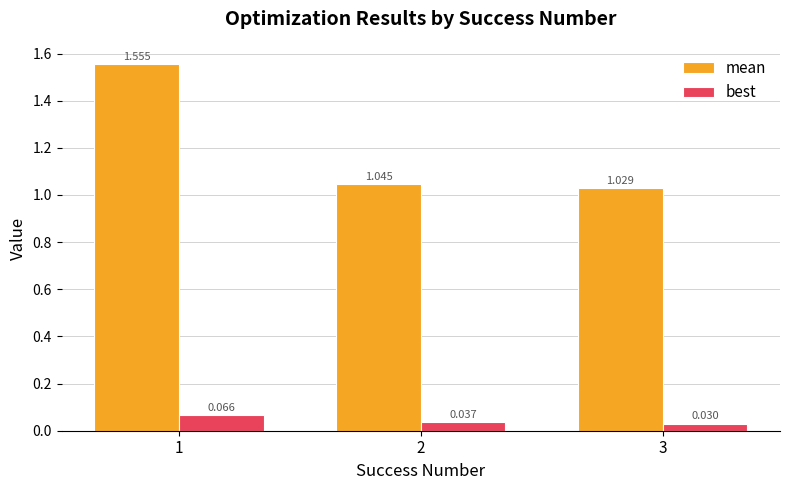

Is the value of mean at 3 greater than the value of best at 2?

Yes